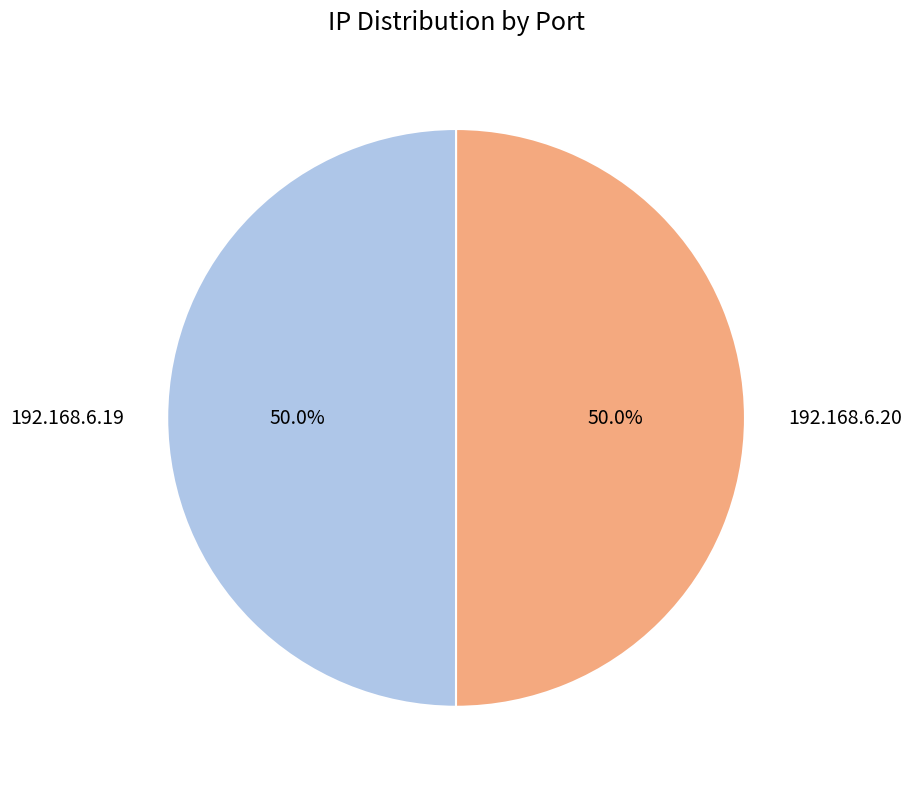

Do 192.168.6.19 and 192.168.6.20 together represent more than half of the pie?

Yes